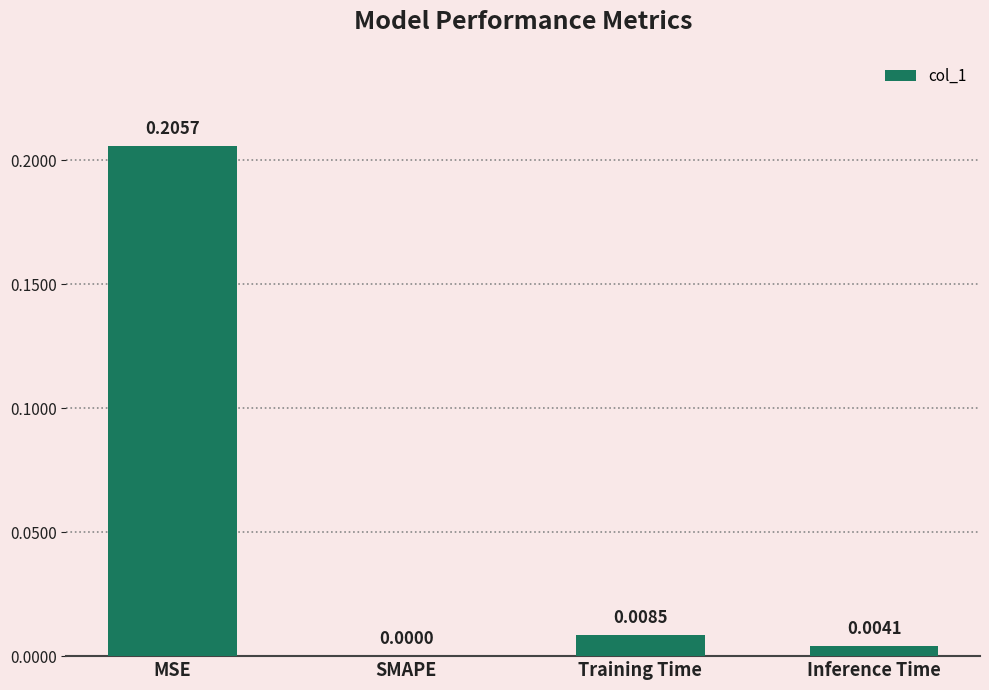

At which label is the value closest to 0?

SMAPE